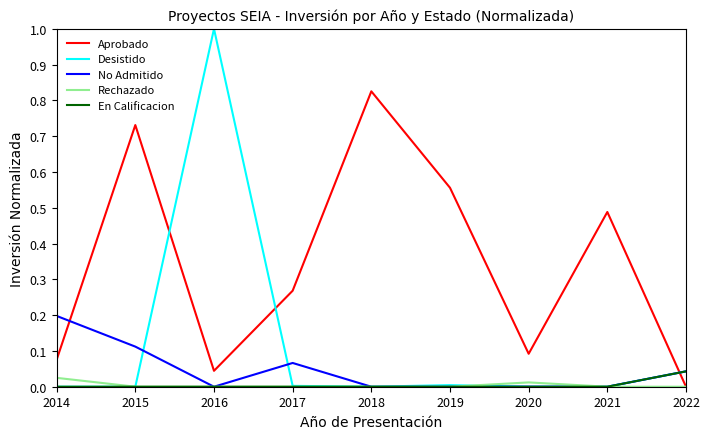

What is the spread (max minus min) of values at 2016?

1.0